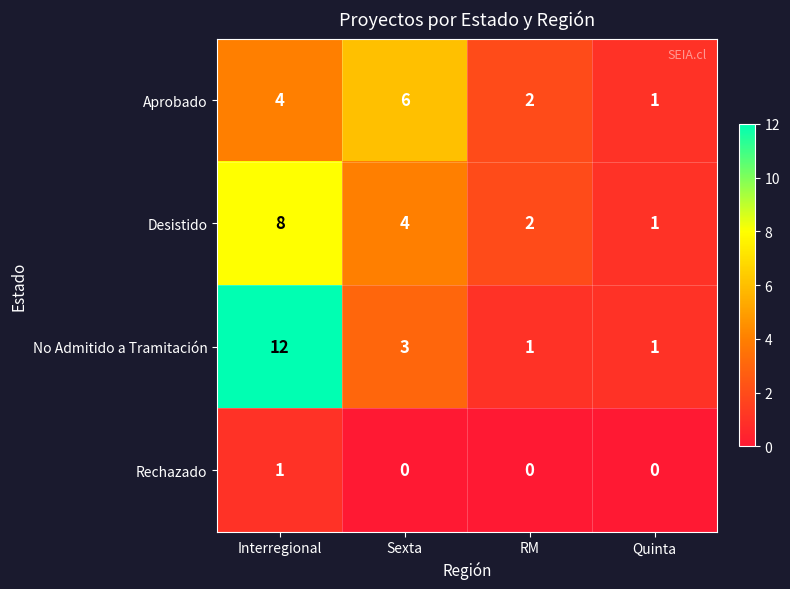

At which label does Desistido first exceed 4?

Interregional